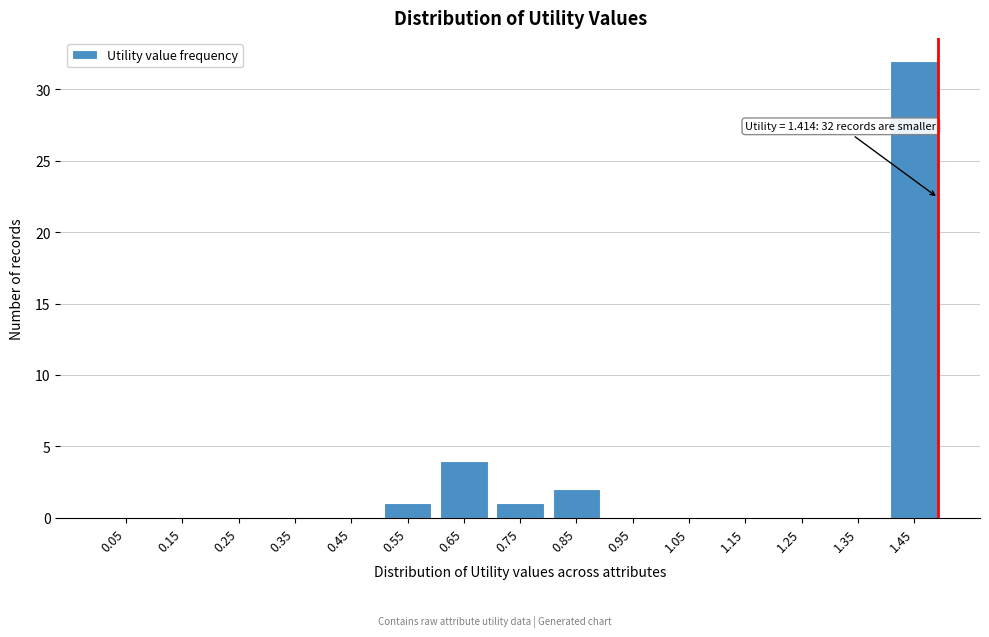

Reading right to left, extract all data points from this chart.

1.45=32	1.35=0	1.25=0	1.15=0	1.05=0	0.95=0	0.85=2	0.75=1	0.65=4	0.55=1	0.45=0	0.35=0	0.25=0	0.15=0	0.05=0